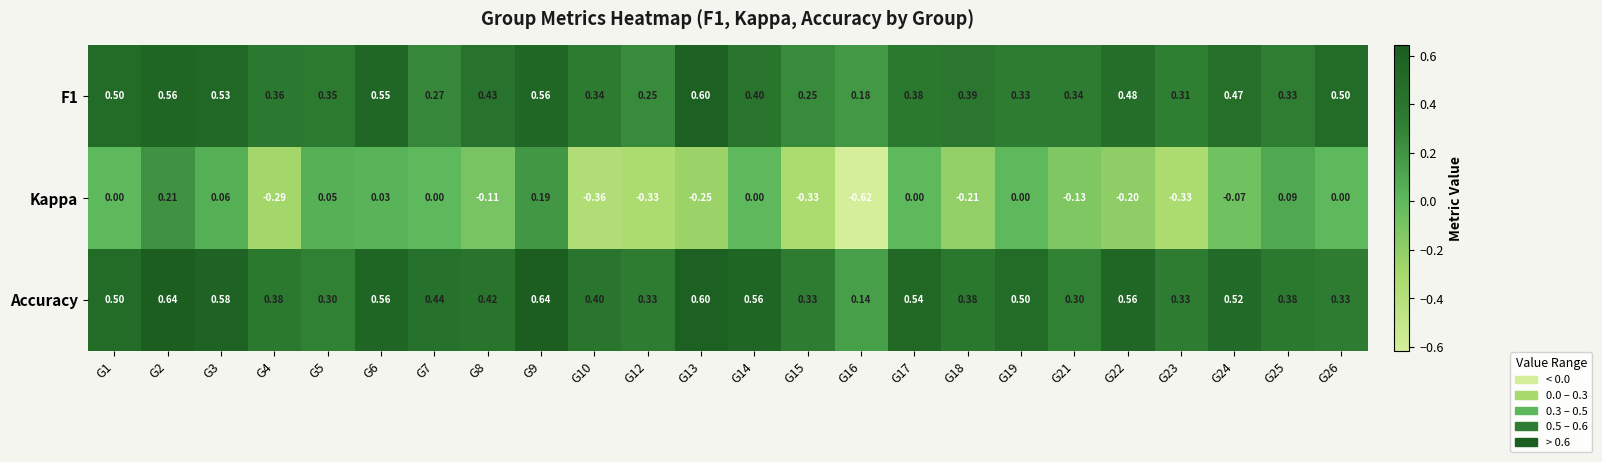

Which series has the largest range (max minus min)?

Kappa